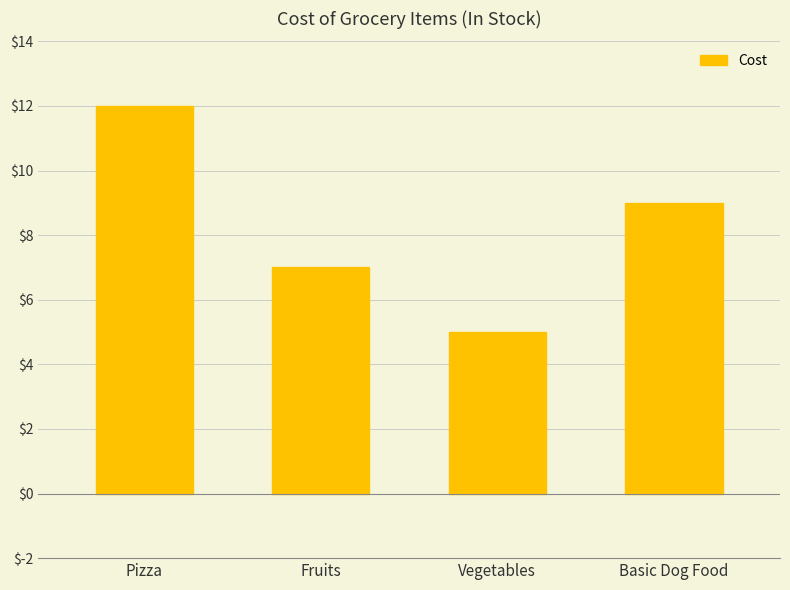

What is the label of the 2nd bar from the right?

Vegetables